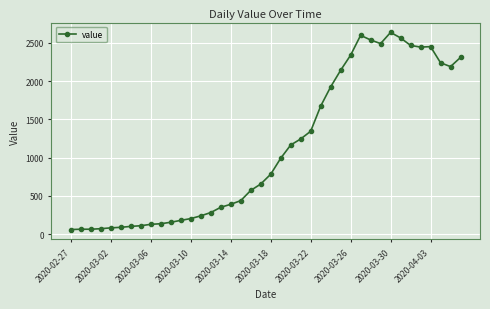

What is the difference between the maximum and minimum values?

2577